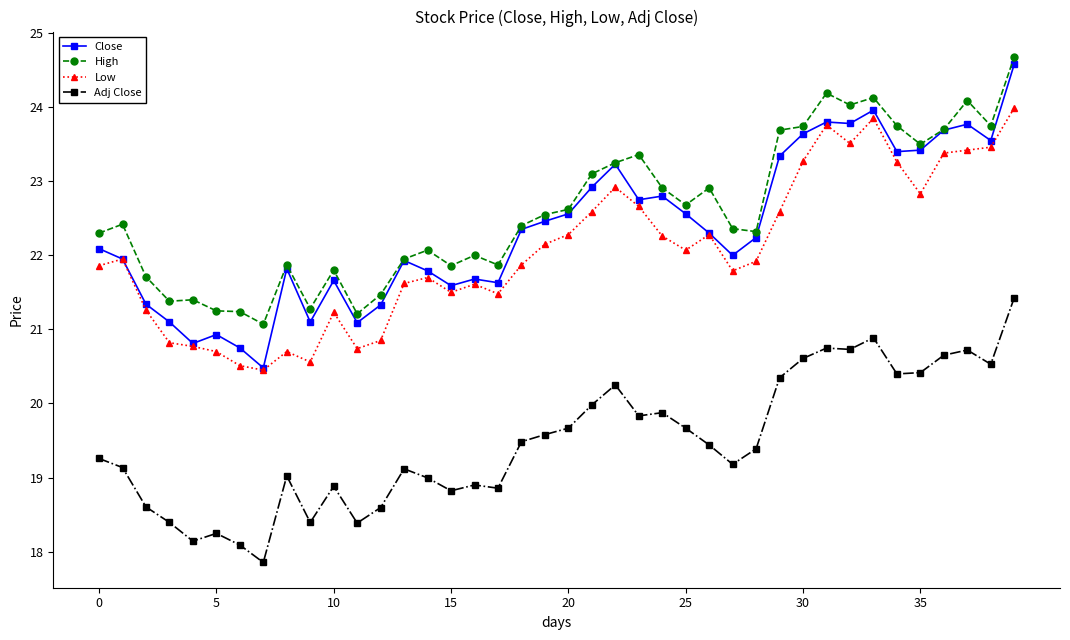

Which series has the widest spread of values?

Close